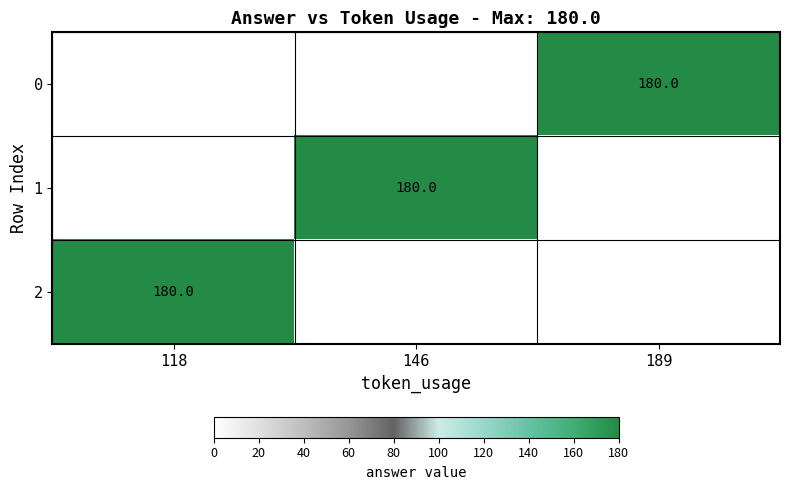

The value of 0 at 189 is 180. True or false?

True